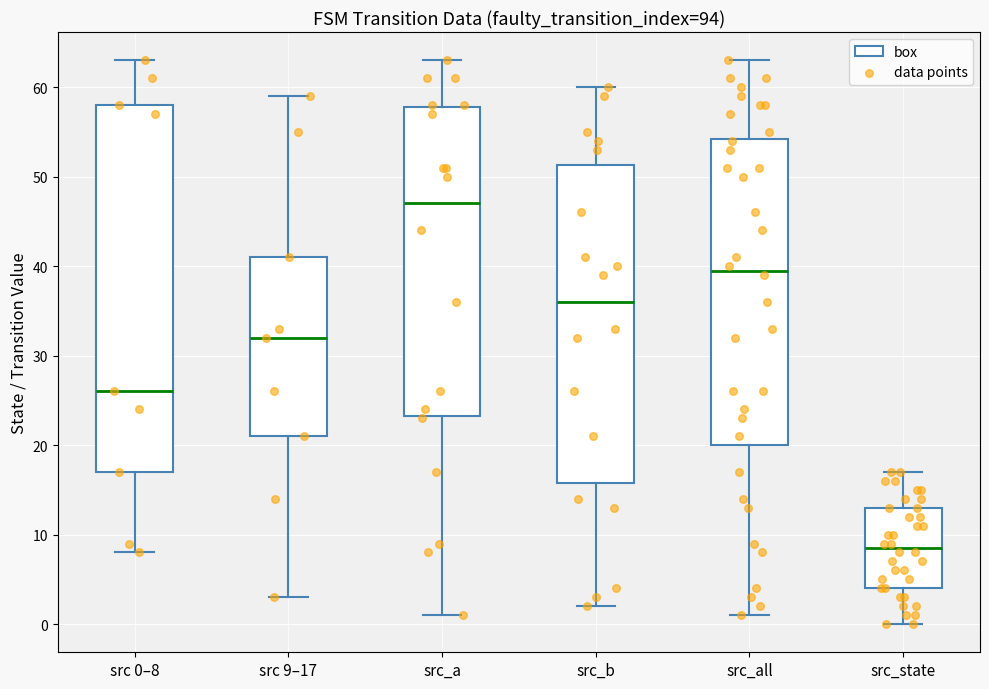

Which box's median line is the highest?

src_a